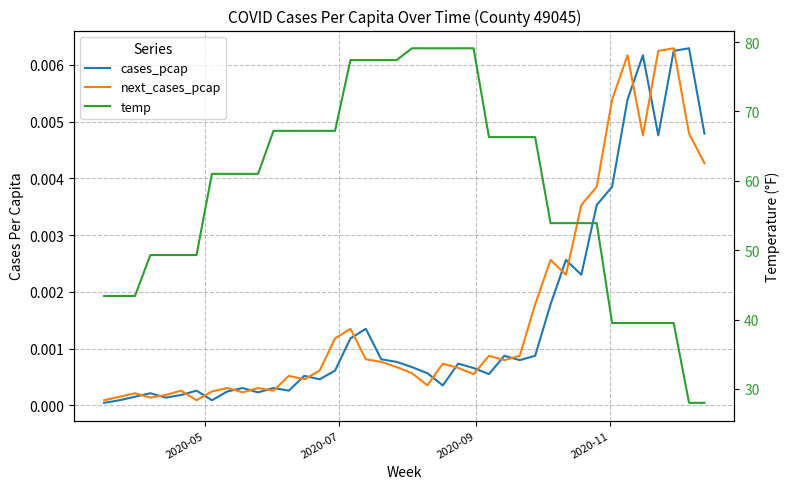

Is this an area chart (filled region under the line)?

No